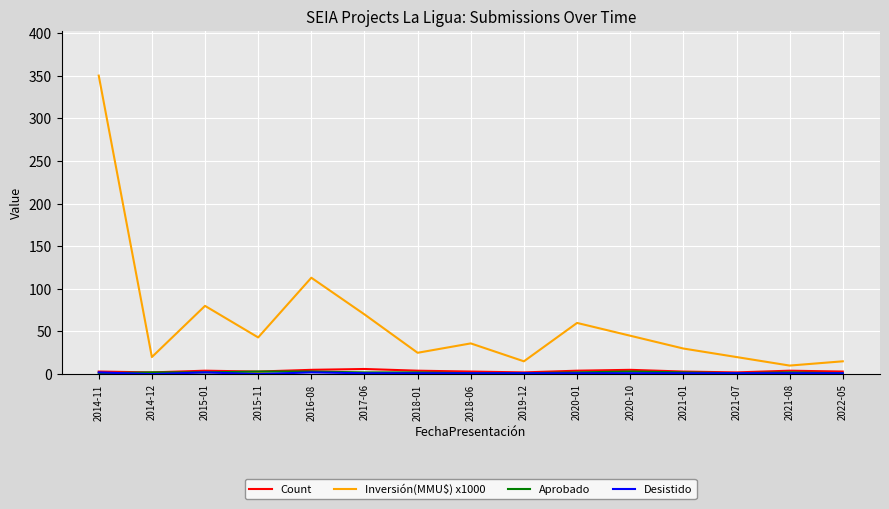

Which series has the largest range (max minus min)?

Inversión(MMU$) x1000